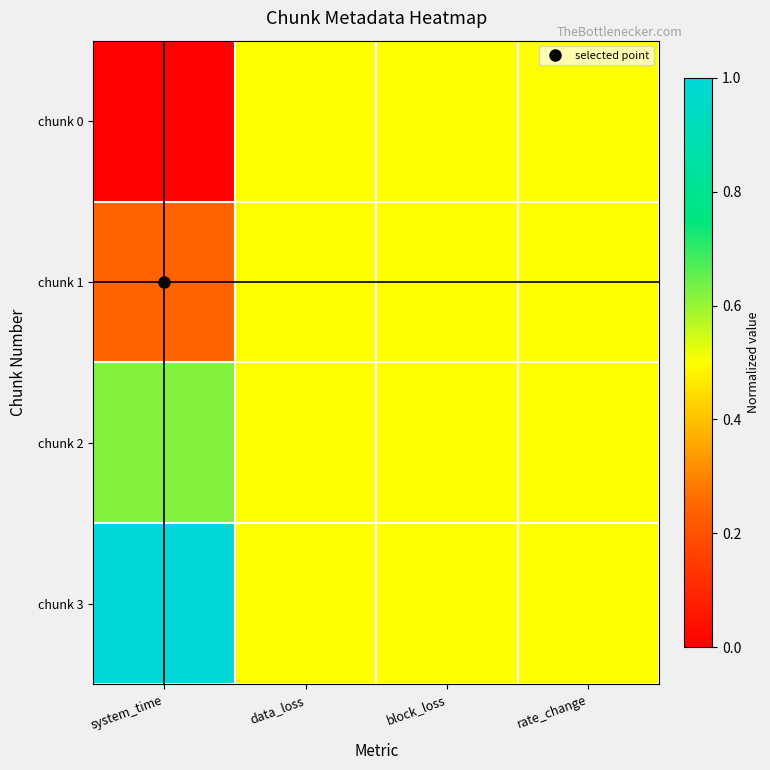

Which series has the largest range (max minus min)?

chunk 0